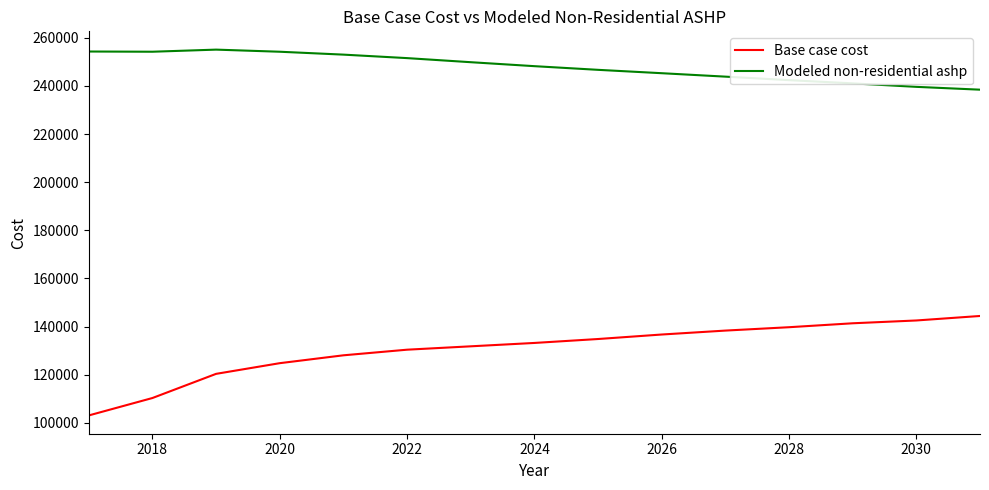

Which series has the widest spread of values?

Base case cost